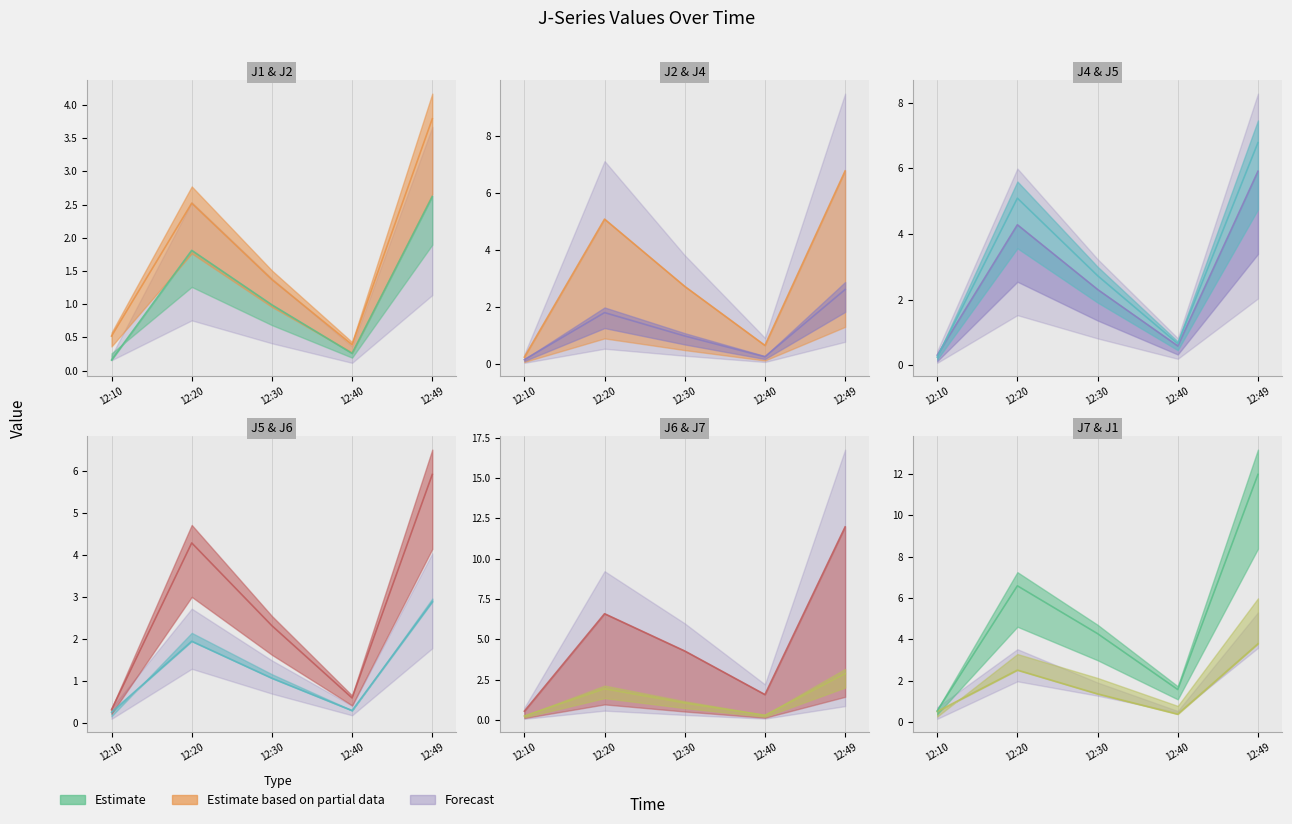

True or false: J1 and J2 cross at least once.

False